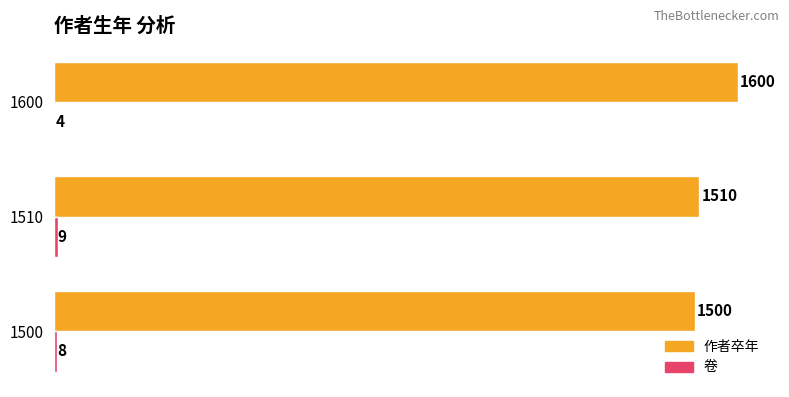

What is the maximum value for 作者卒年?

1600